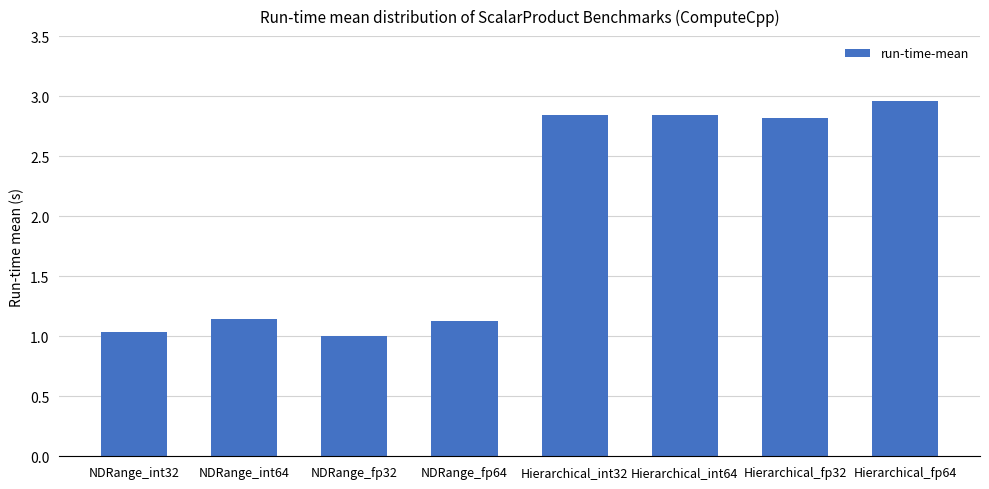

What position from the left is NDRange_fp32?

3